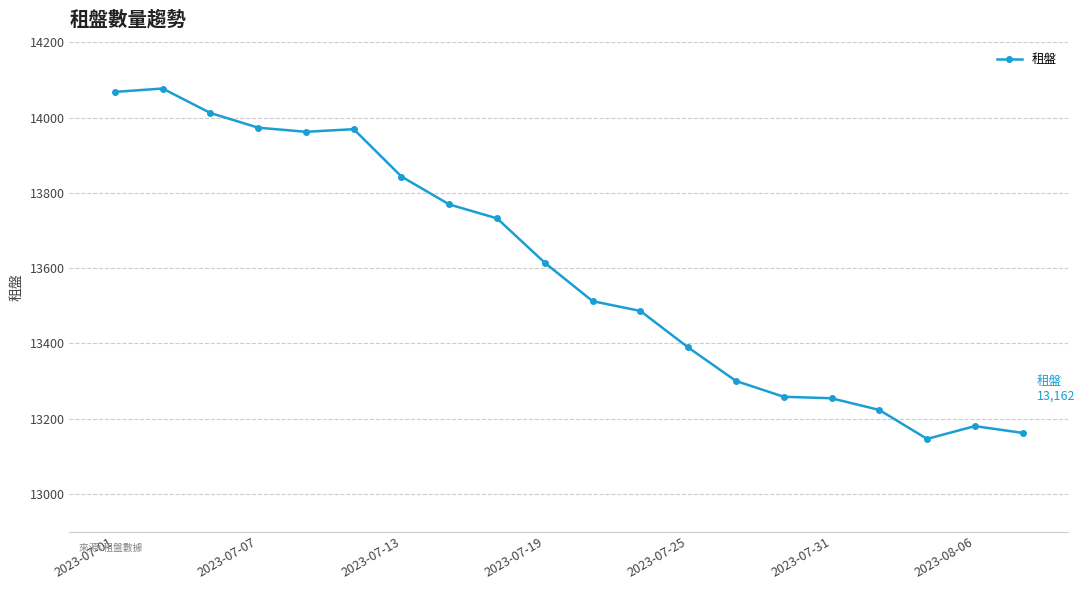

What is the greatest value displayed?

14077